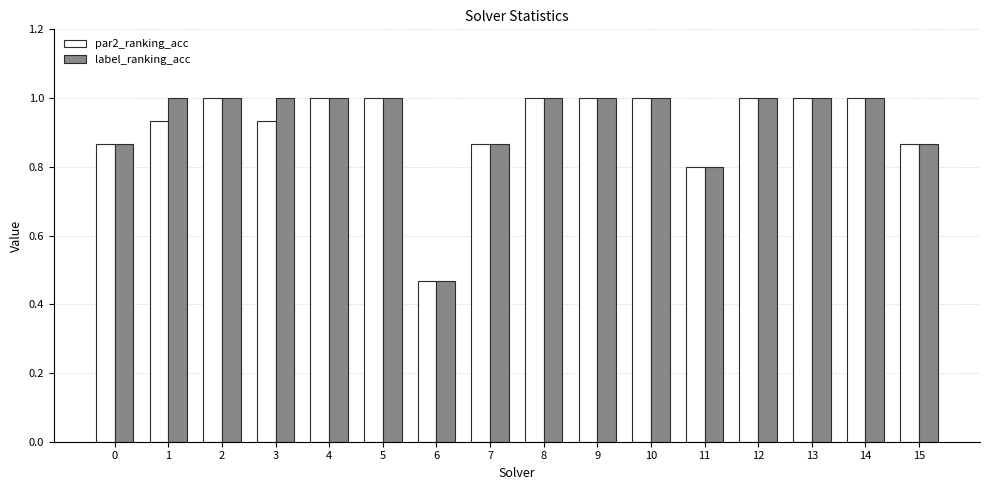

How many groups of bars are there?

16